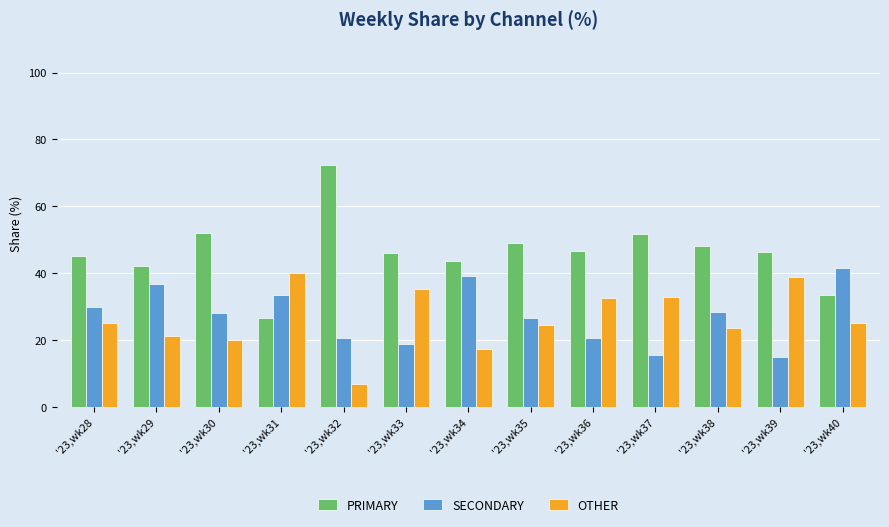

At how many categories does at least one series exceed 41?

12